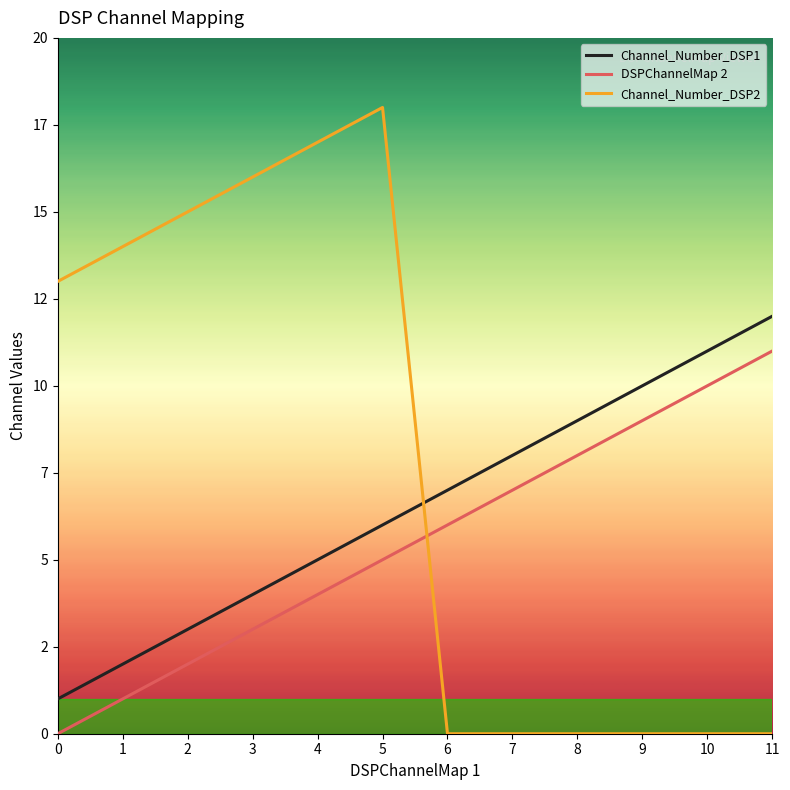

Is it true that DSPChannelMap 2 equals 3 at 3?

True